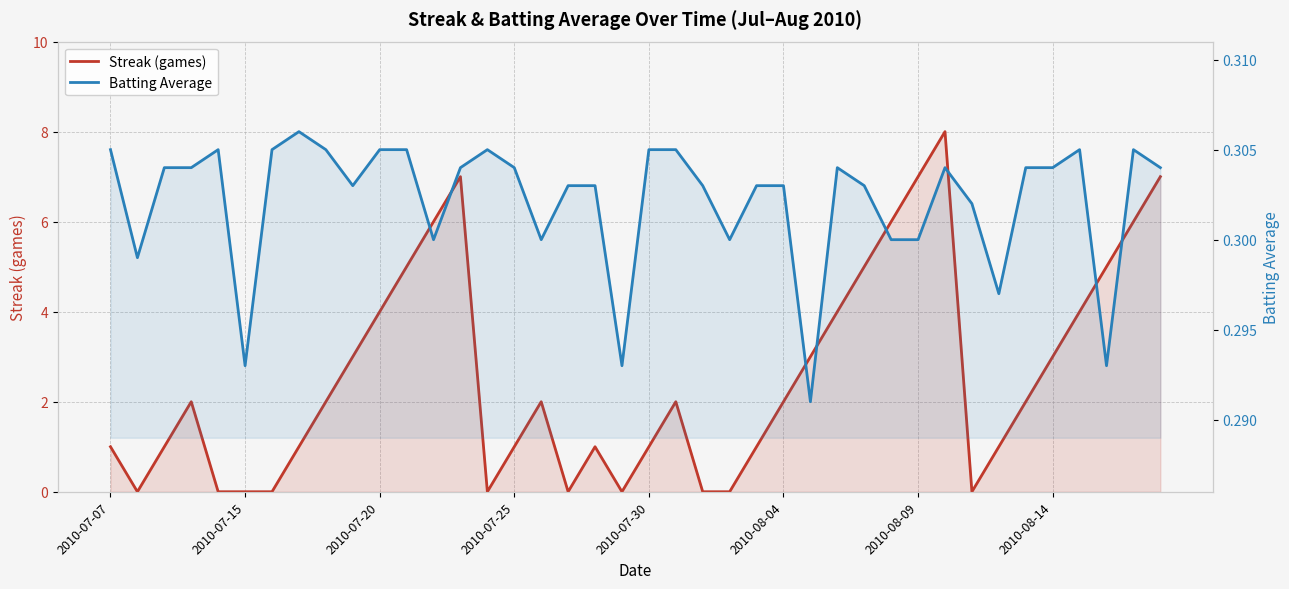

The value of Streak (games) at 2010-08-04 is 3.3. True or false?

False